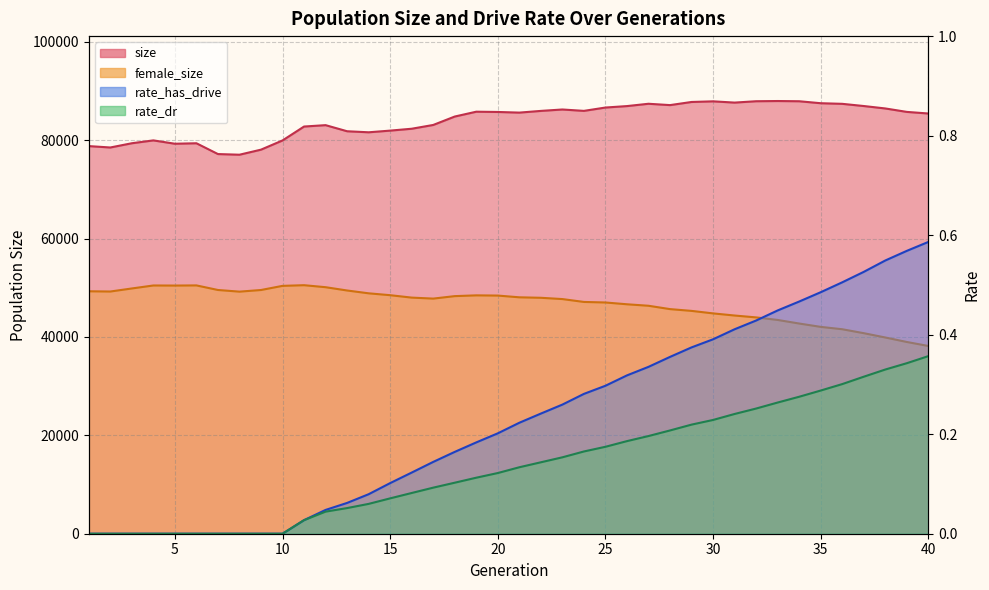

What is the minimum value for female_size?

38160.0